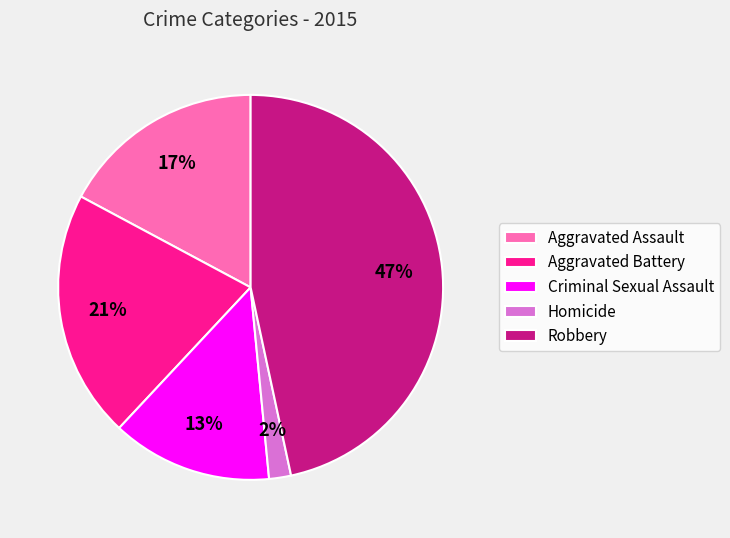

Rank the categories by value from lowest to highest.

Homicide, Criminal Sexual Assault, Aggravated Assault, Aggravated Battery, Robbery